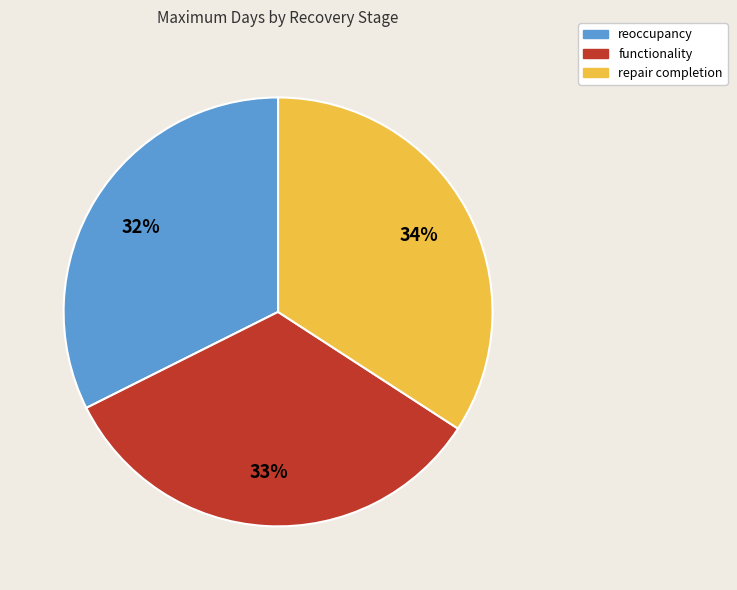

What is the smallest slice in the pie chart?

reoccupancy